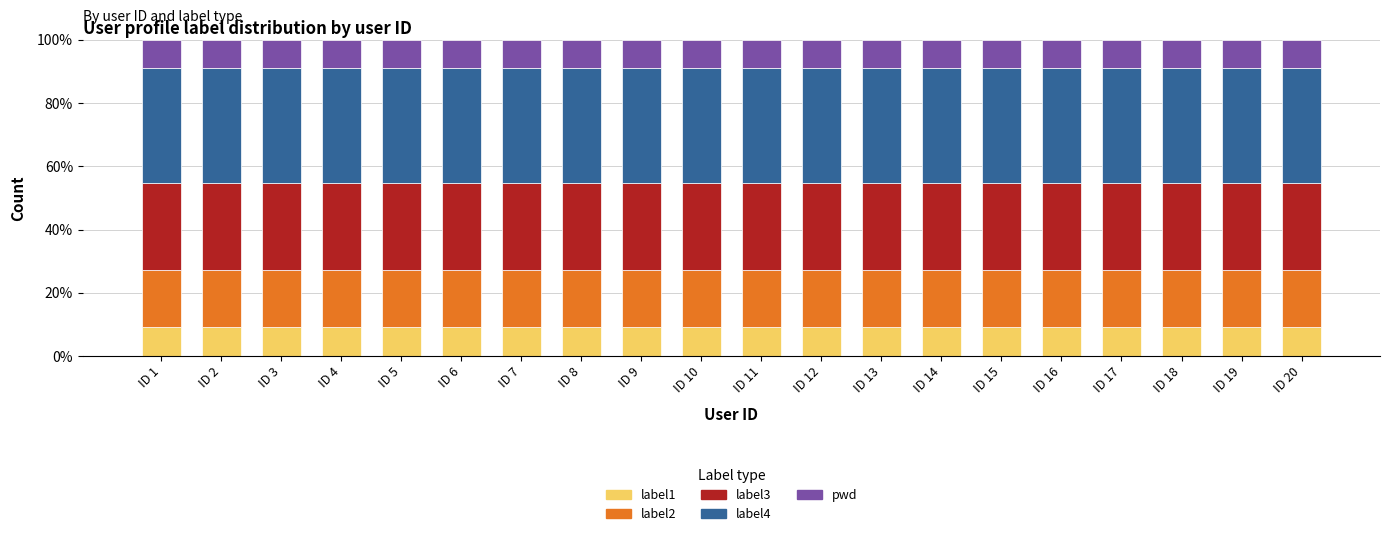

How many series are shown in this chart?

5